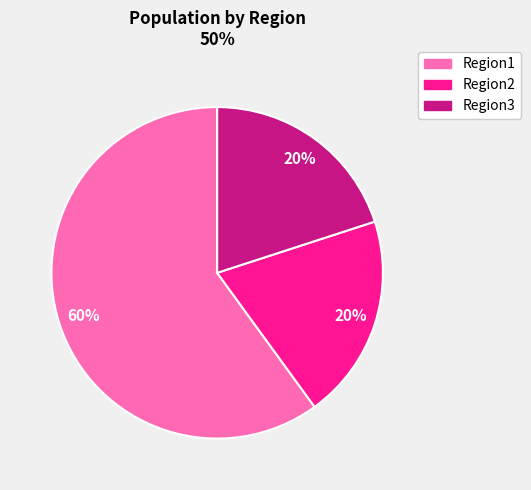

To the nearest percent, what percentage of the pie is Region2?

20%